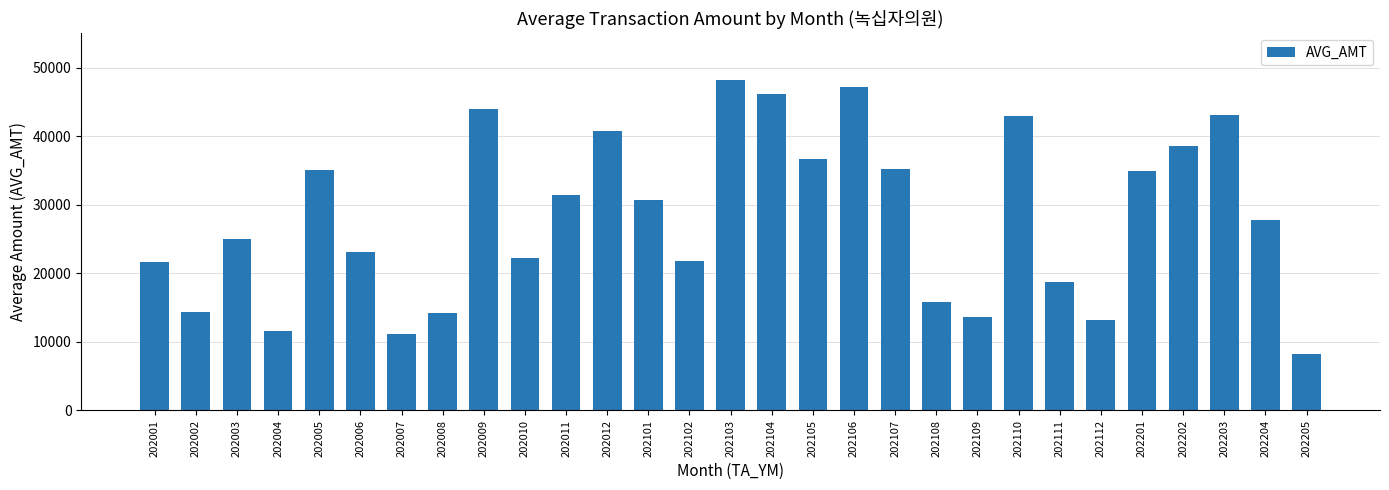

What is the difference between the maximum and minimum values?

39925